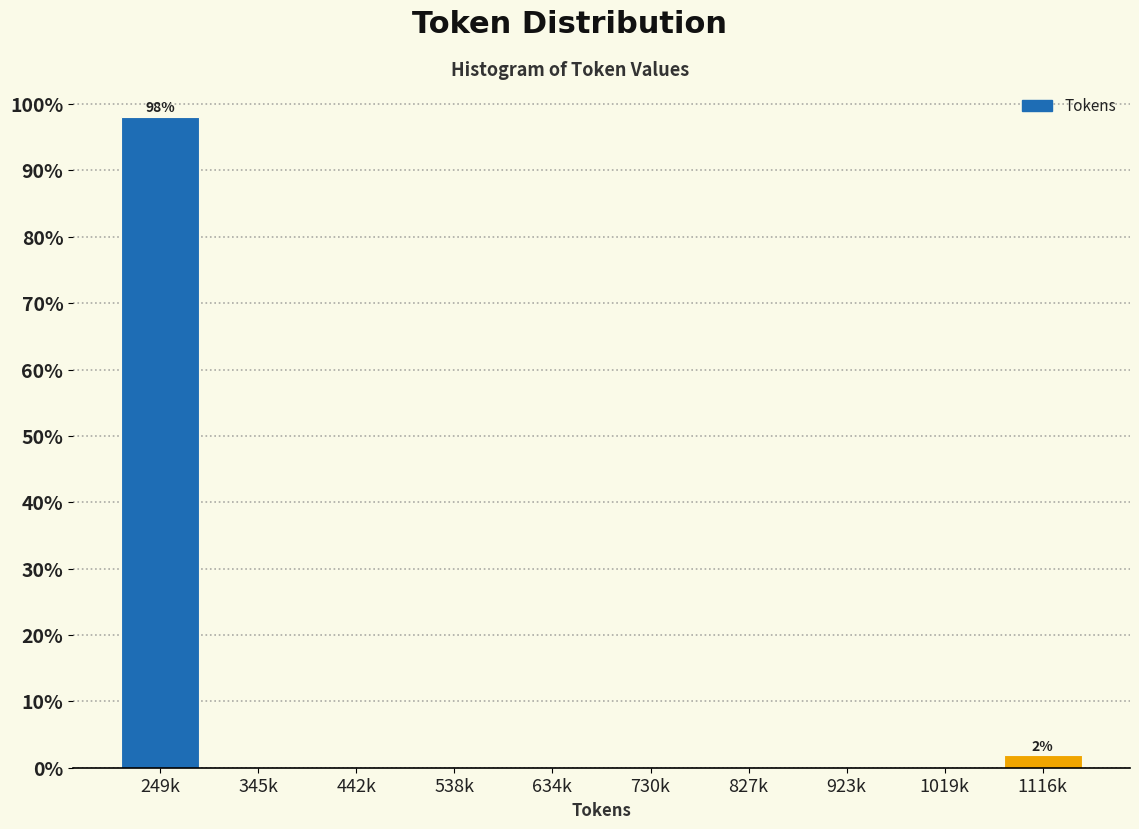

Reading left to right, list all the values displayed in this chart.

249k=98.1	345k=0.0	442k=0.0	538k=0.0	634k=0.0	730k=0.0	827k=0.0	923k=0.0	1019k=0.0	1116k=1.9